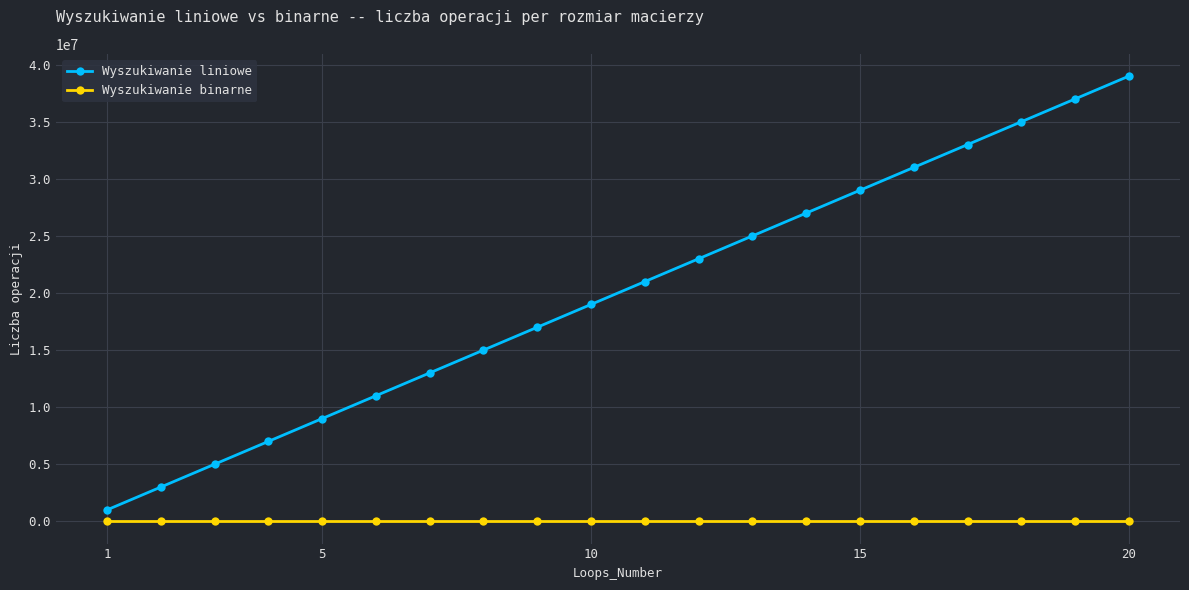

What is the greatest value displayed?

39000000